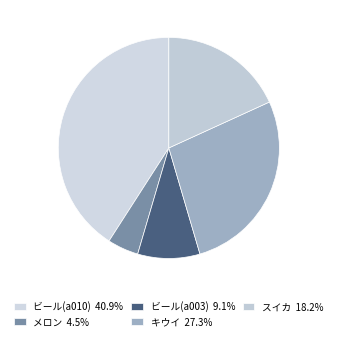

How many slices are in this pie chart?

5